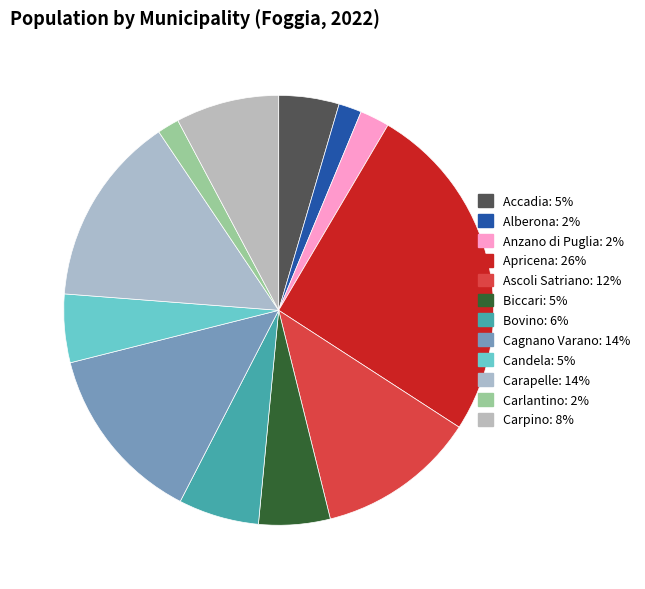

To the nearest percent, what is the difference between the largest and smallest slice percentages?

24%